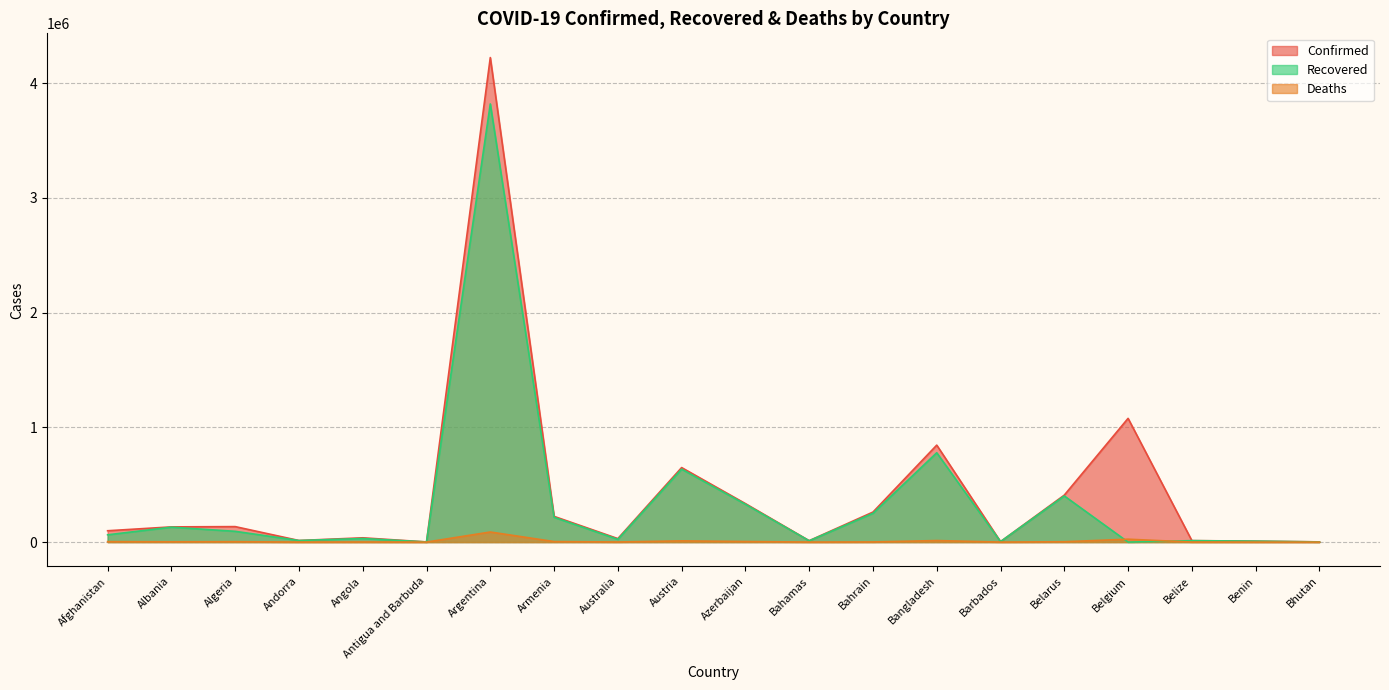

What is the sum of the Deaths values at Angola and Antigua and Barbuda?

893